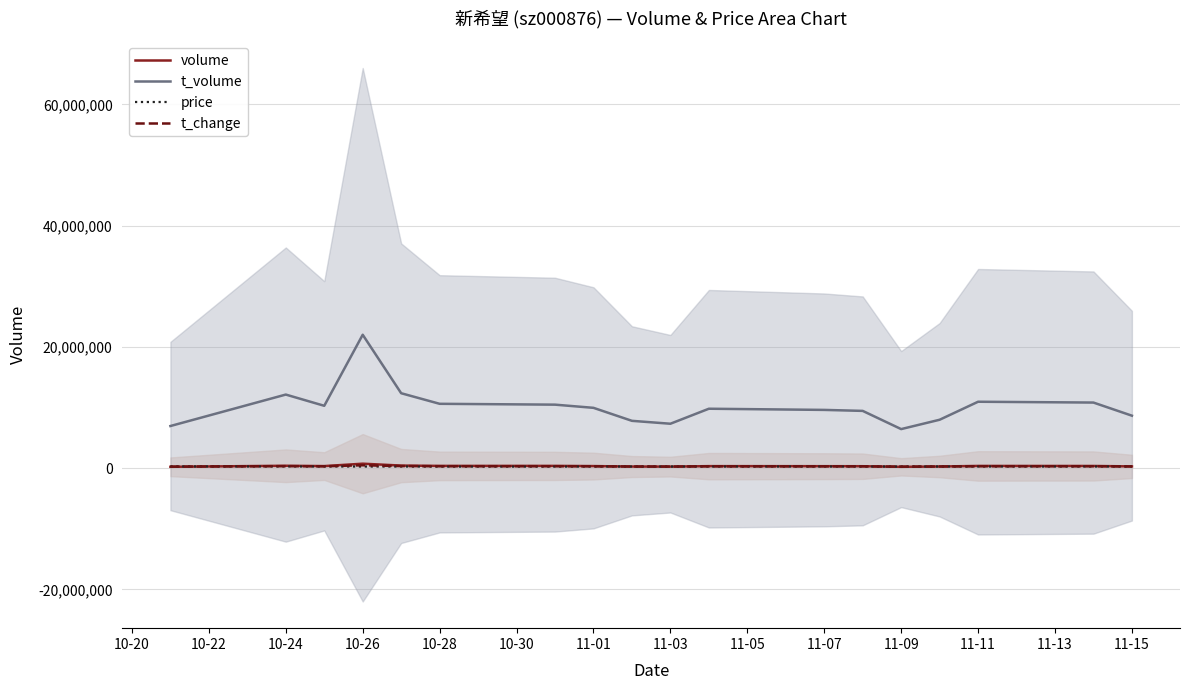

Does the chart display data point markers on the line(s)?

No